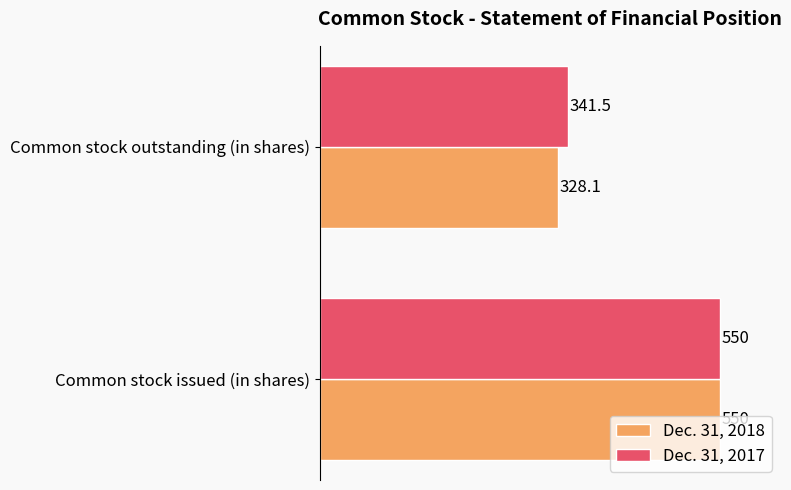

Which series has the widest spread of values?

Dec. 31, 2018